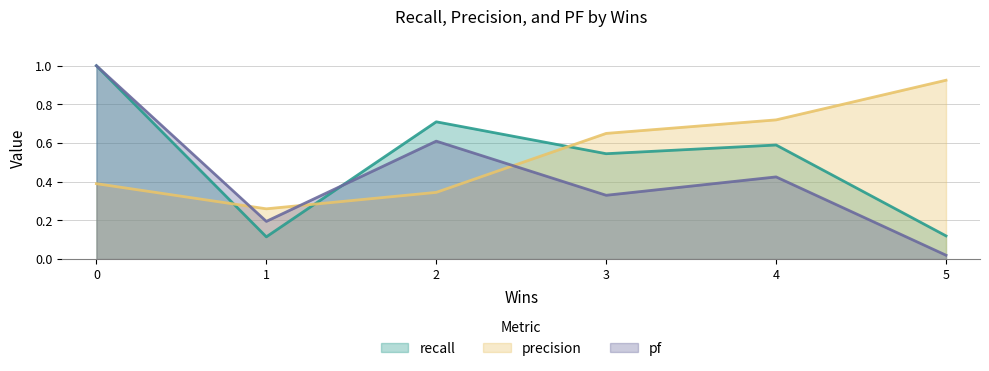

What is the maximum value shown in the chart?

1.0